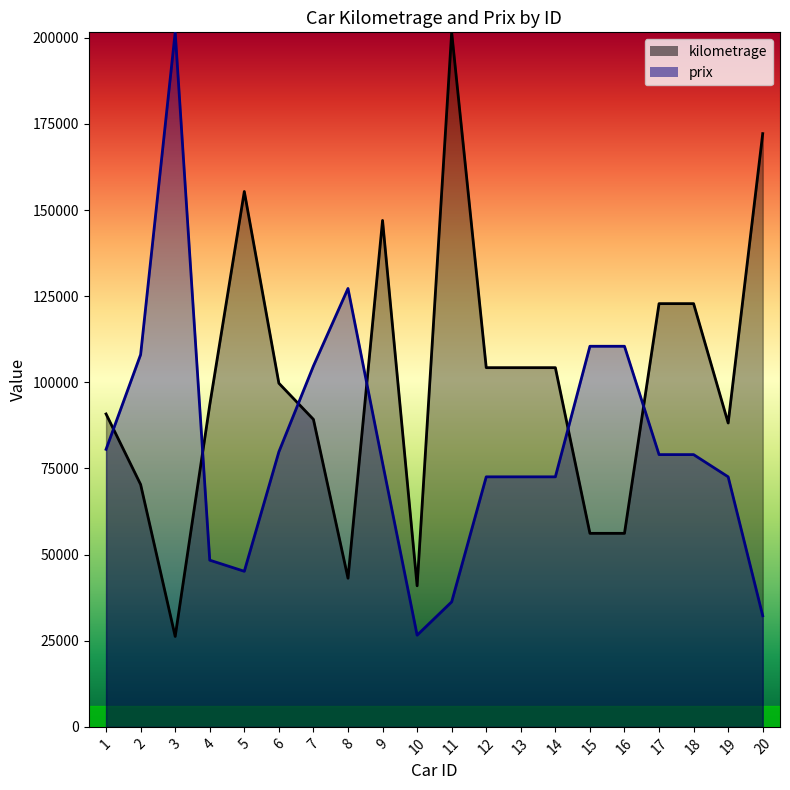

How many interior local valleys does the prix series have?

2